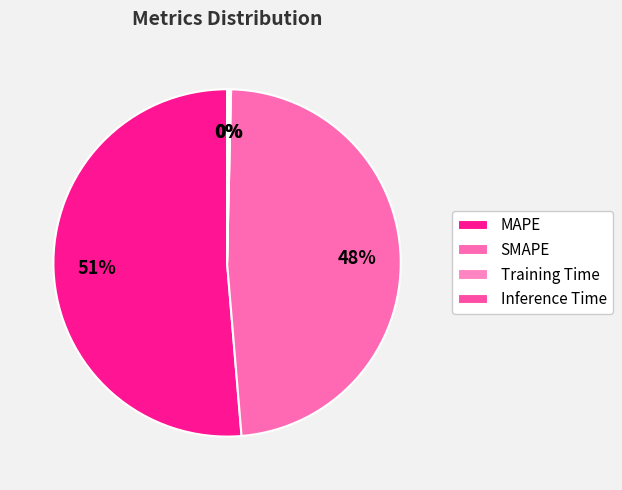

How many slices are in this pie chart?

4